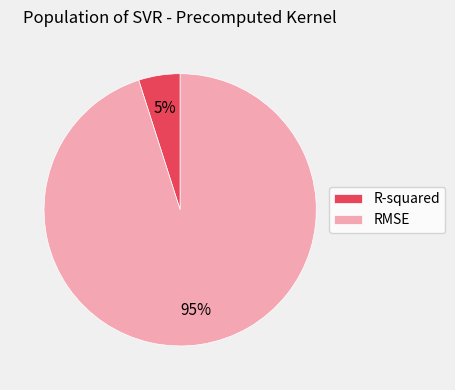

To the nearest percent, what is the difference between the largest and smallest slice percentages?

90%